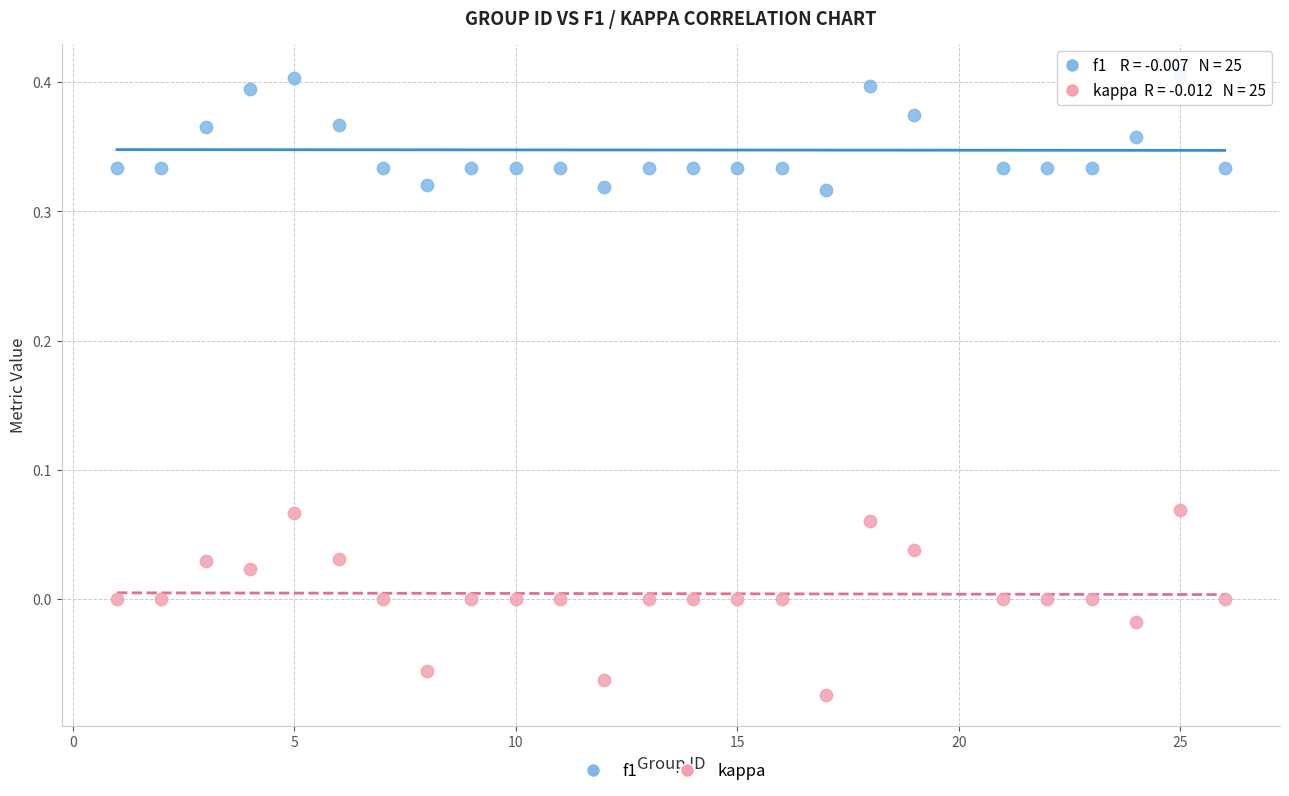

Across all data points, what is the range of X values (max minus min)?

25.0